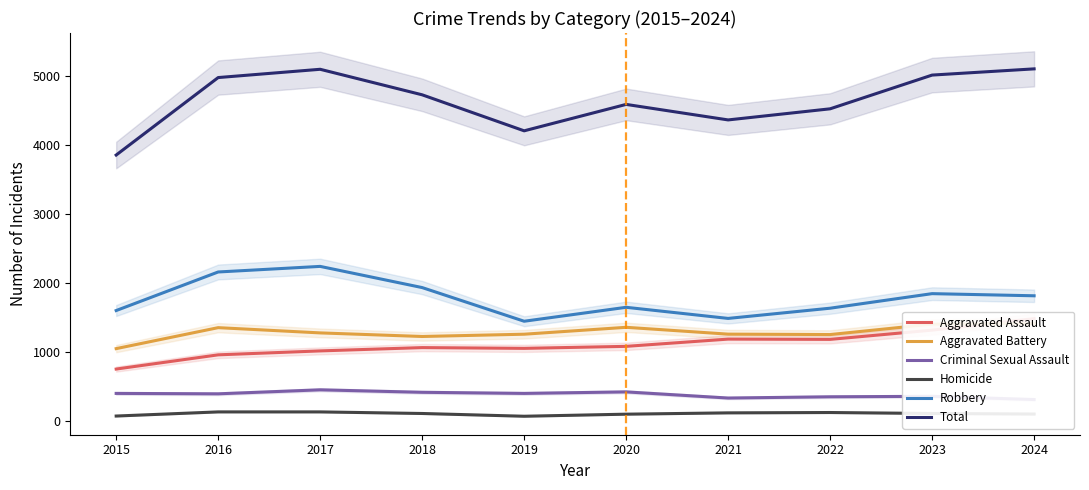

True or false: Aggravated Battery has more than 2 interior local peaks.

False